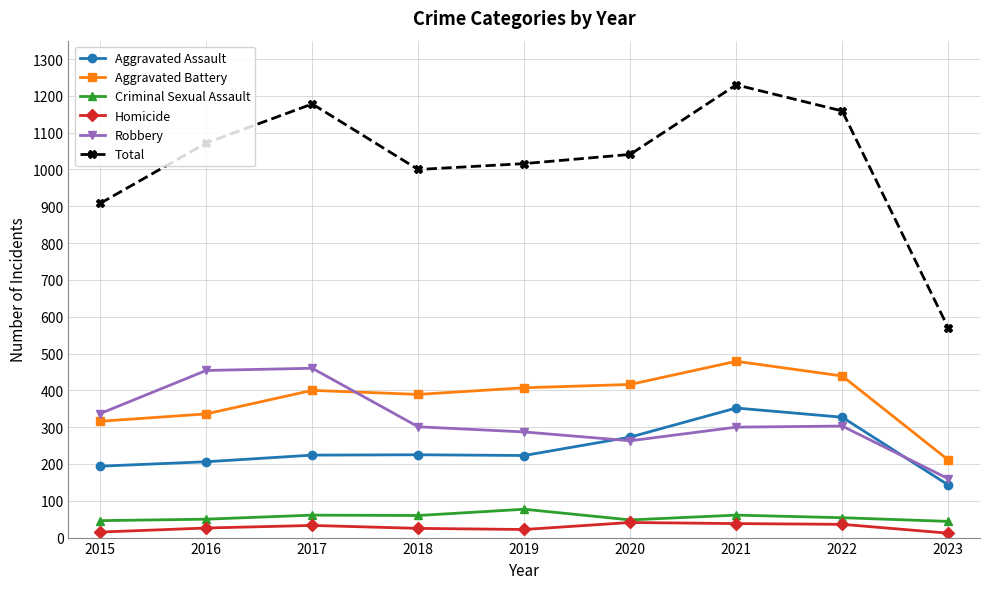

Which series has the largest range (max minus min)?

Total